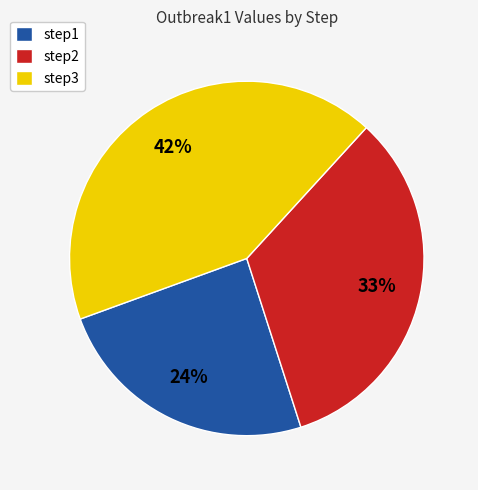

To the nearest percent, what portion does step3 represent?

42%